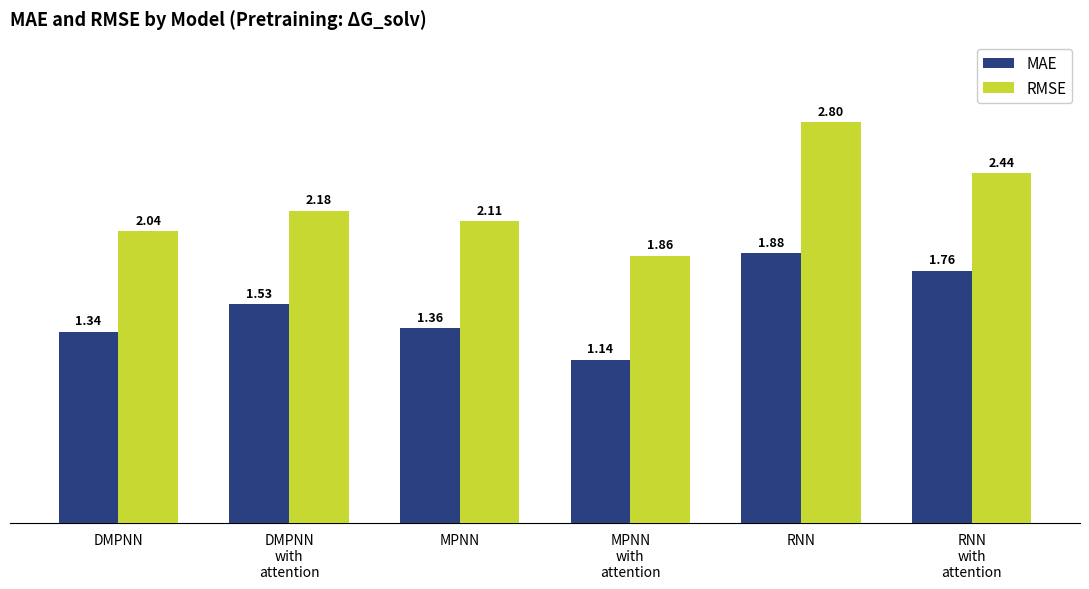

Count the number of categories in the chart.

6